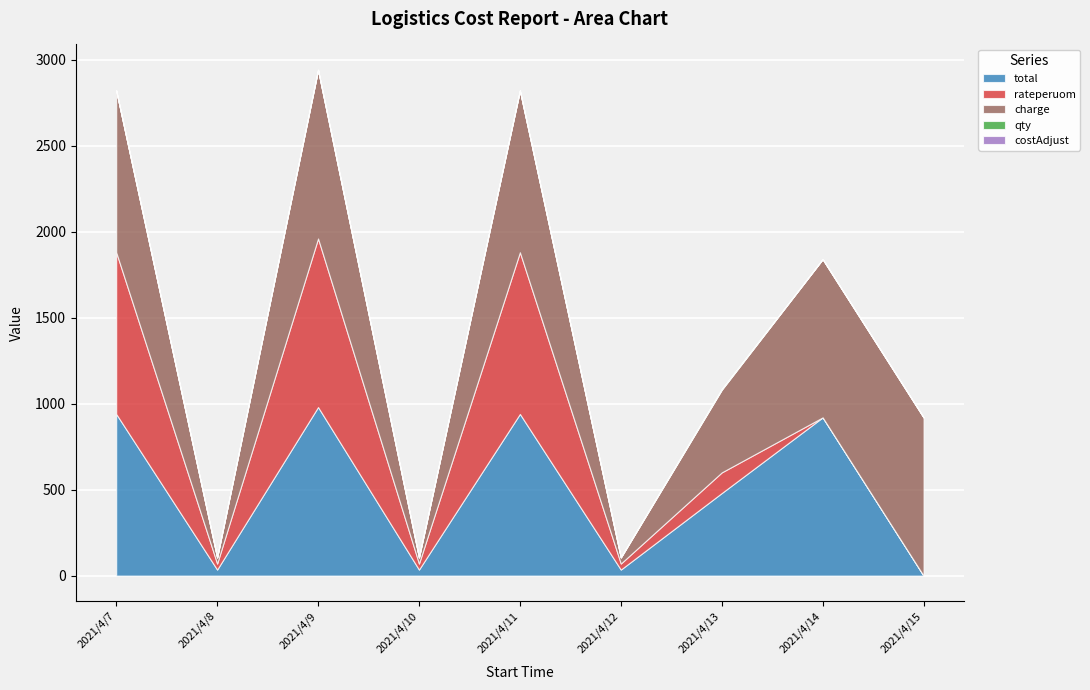

Where is costAdjust nearest to the value 0?

2021/4/7